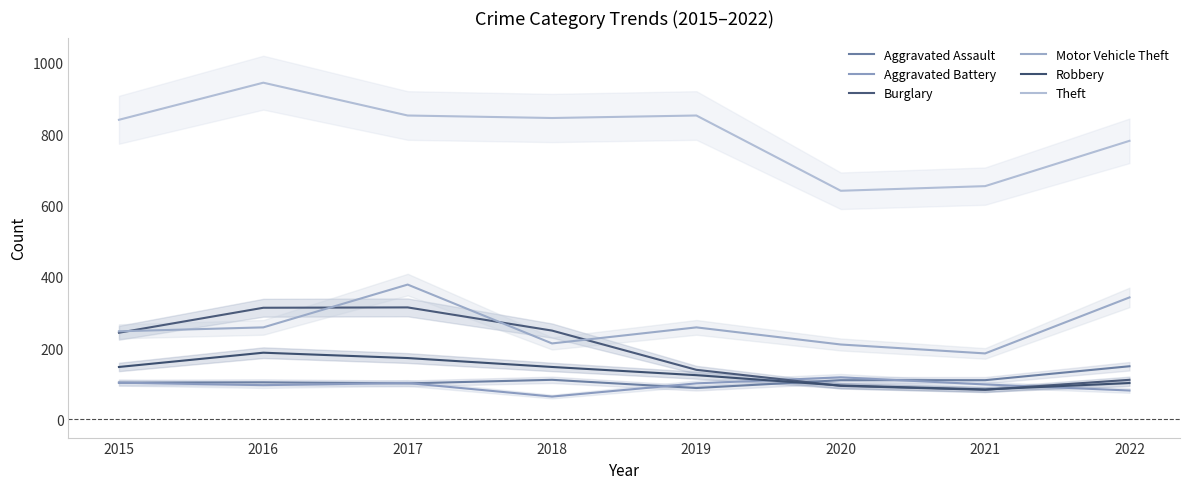

Does the chart have visible grid lines?

No